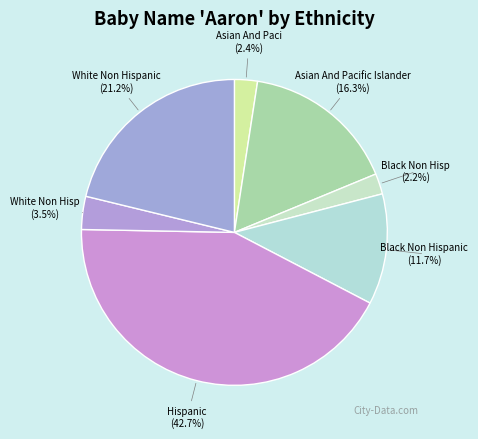

How many segments does this pie chart have?

7